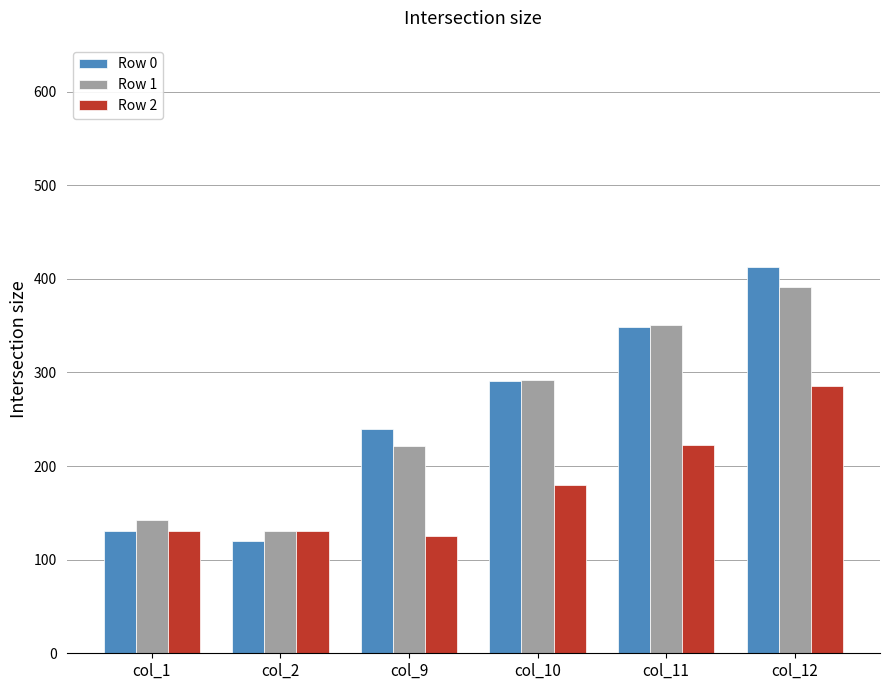

Read the Row 1 value at col_9.

221.5